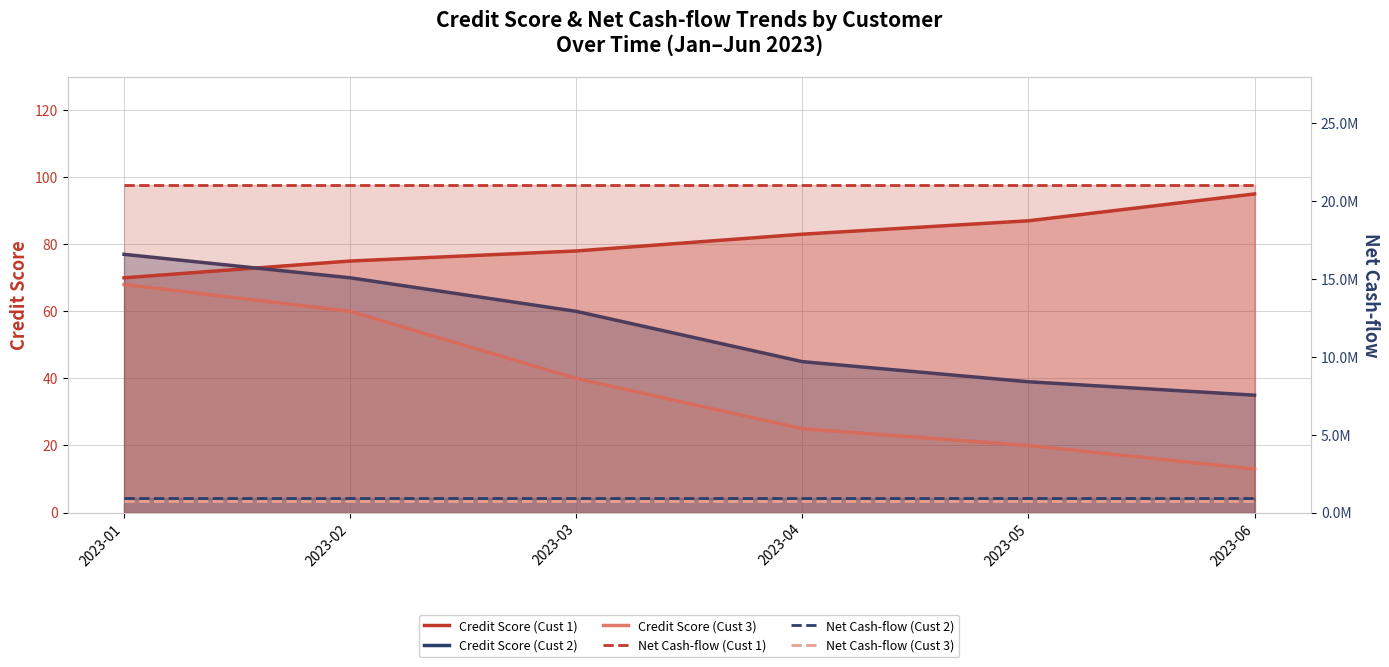

What are all the series names shown in the legend?

Credit Score (Cust 1), Credit Score (Cust 2), Credit Score (Cust 3), Net Cash-flow (Cust 1), Net Cash-flow (Cust 2), Net Cash-flow (Cust 3)